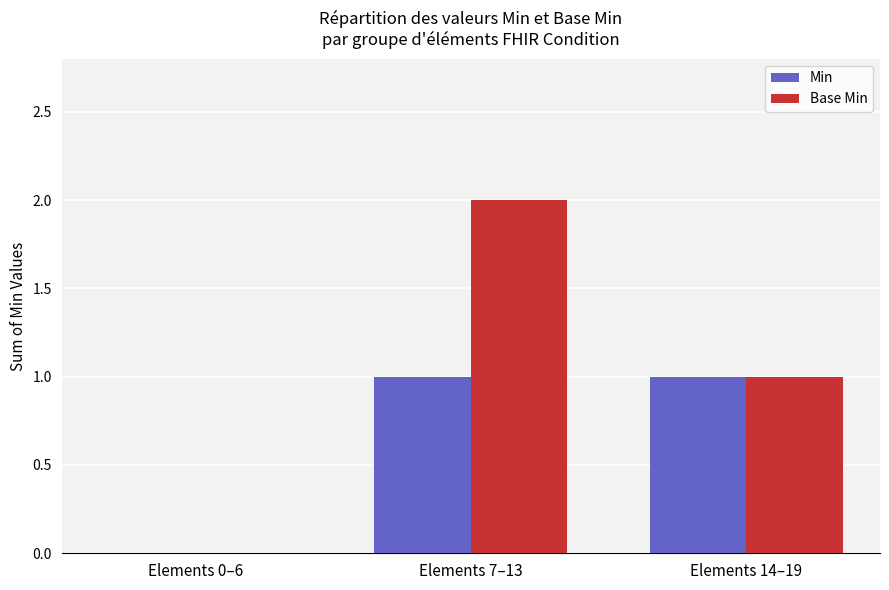

At which category is the sum across all series the highest?

Elements 7–13